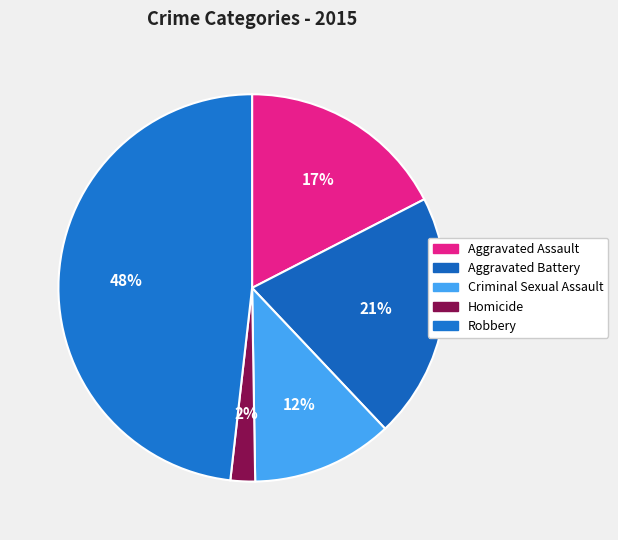

To the nearest percent, what is the combined percentage of Robbery and Aggravated Battery?

69%